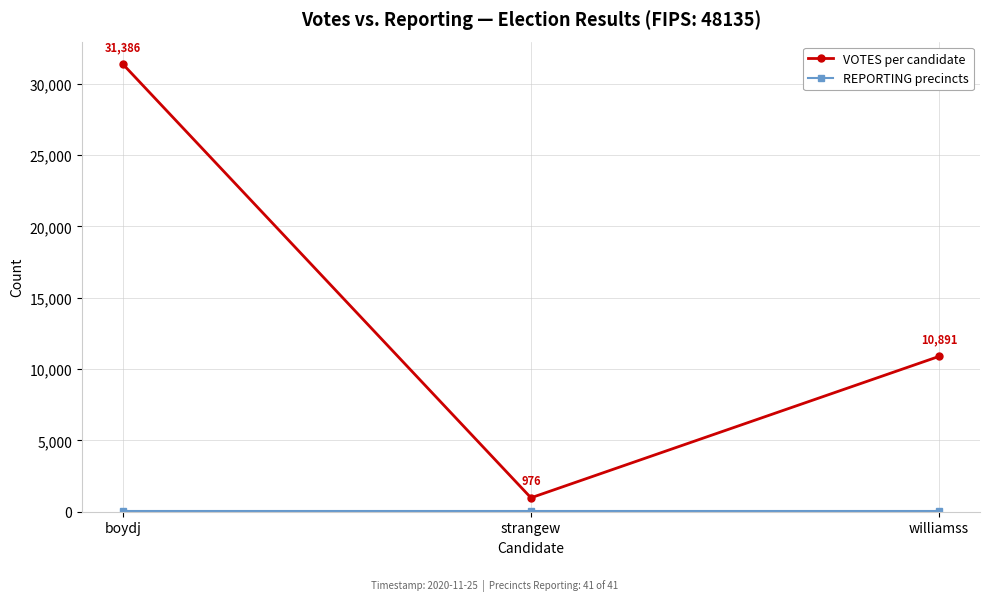

What is the lowest value of the VOTES per candidate series?

976